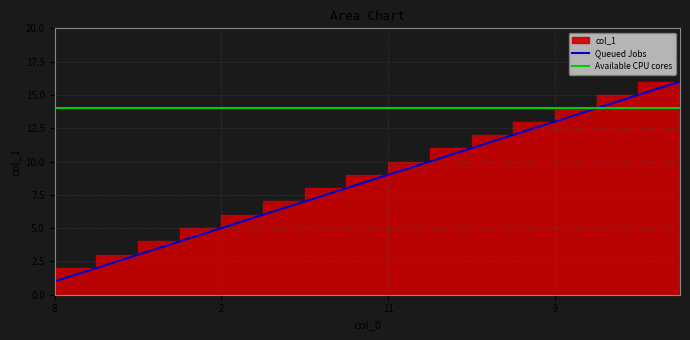

What is the smallest value displayed?

1